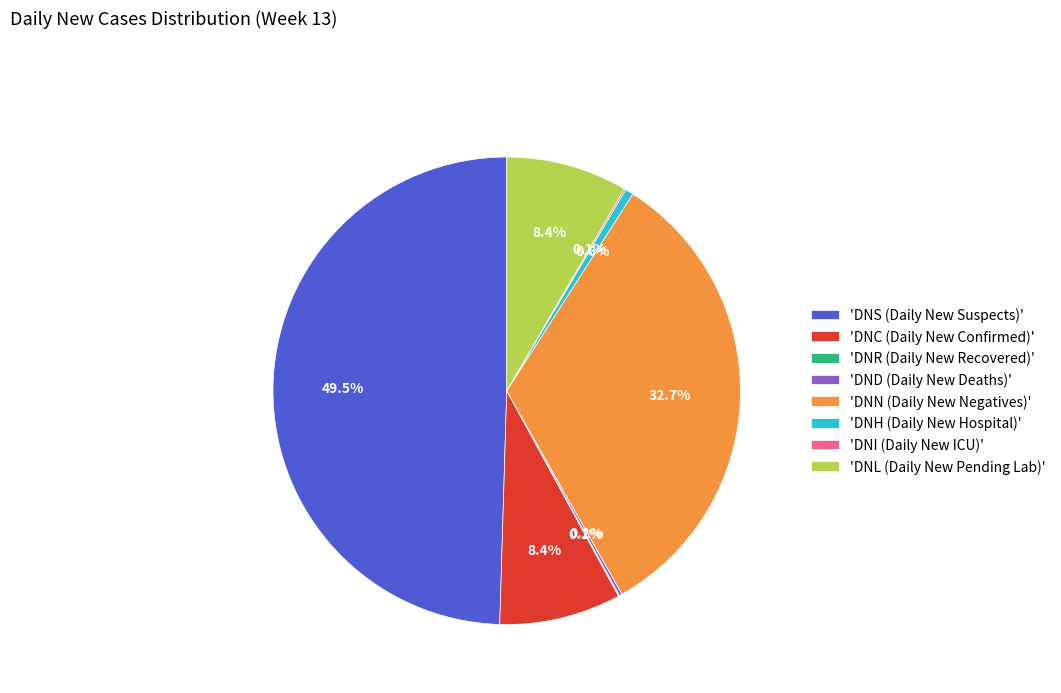

Is 'DNC (Daily New Confirmed)' the majority of the pie?

No